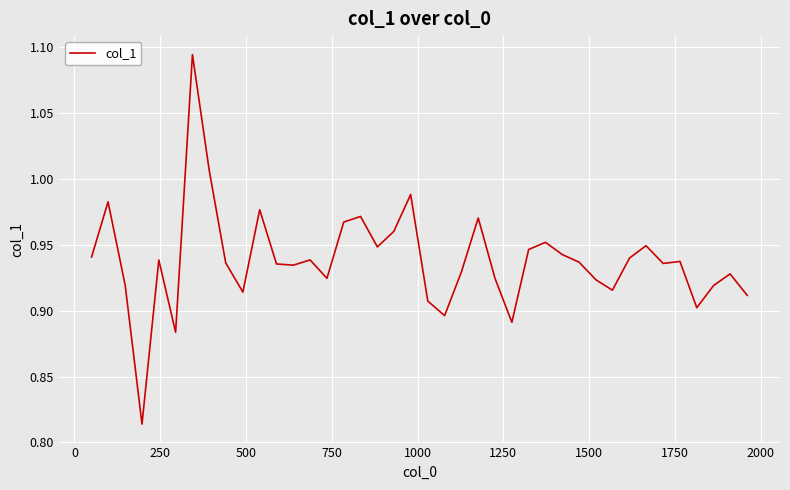

What is the difference between the maximum and minimum values?

0.3